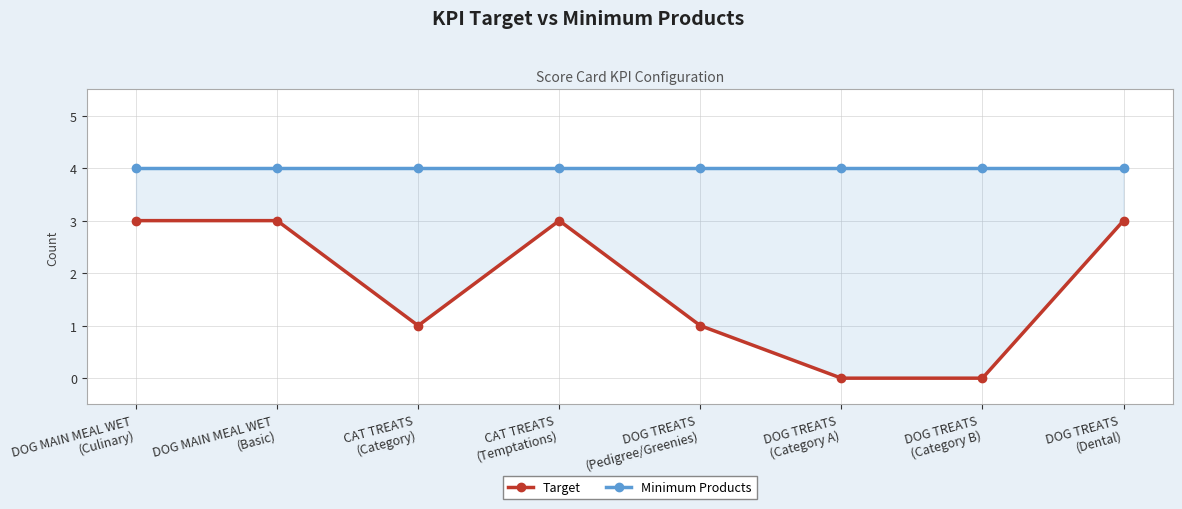

What is the label of the 1st point from the left?

DOG MAIN MEAL WET
(Culinary)